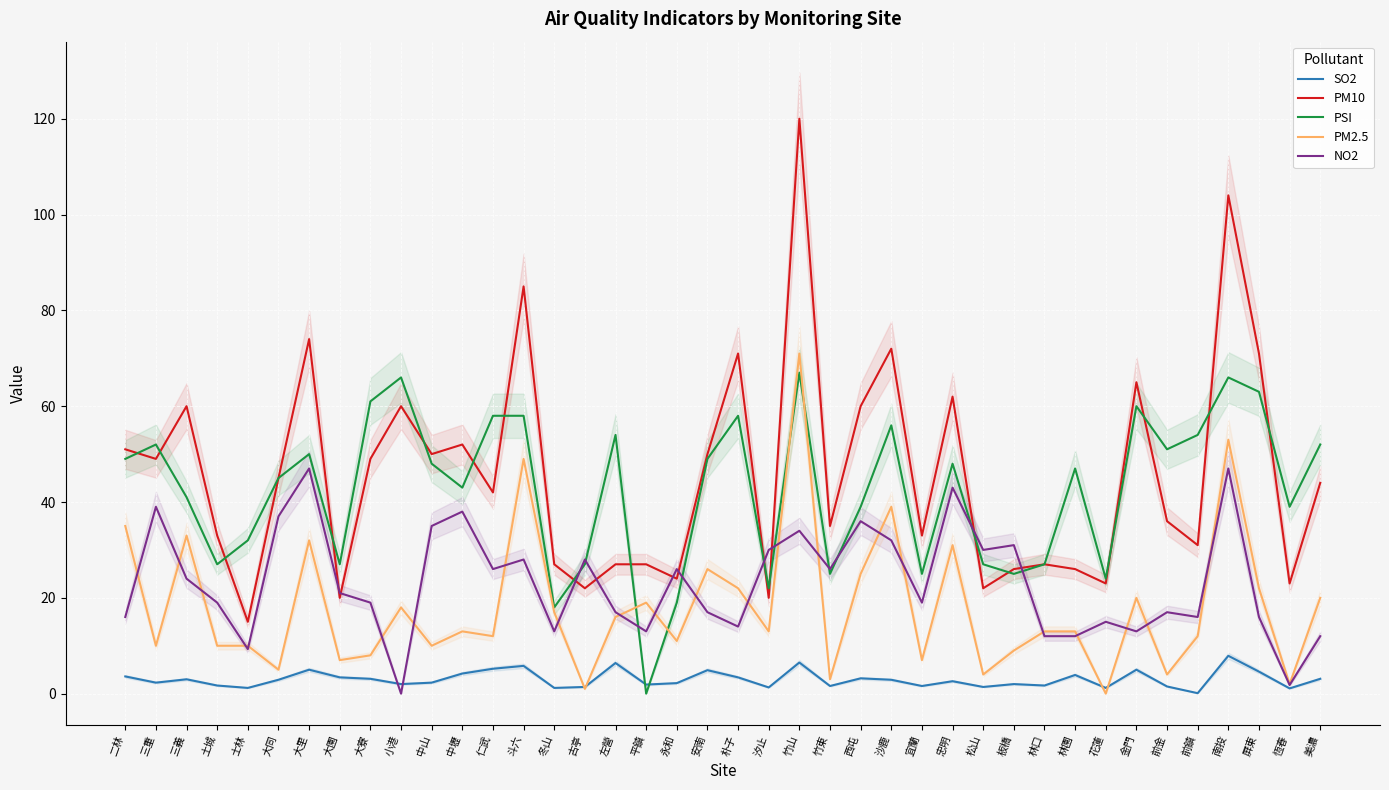

Reading left to right, what are all the values shown in this chart?

SO2: 3.6	2.3	3.0	1.7	1.2	2.9	5.0	3.4	3.1	2.0	2.3	4.2	5.2	5.8	1.2	1.4	6.4	1.9	2.2	4.9	3.4	1.3	6.5	1.6	3.2	2.9	1.6	2.6	1.4	2.0	1.7	3.9	1.2	5.0	1.5	0.1	7.9	4.6	1.1	3.1
PM10: 51.0	49.0	60.0	33.0	15.0	45.0	74.0	20.0	49.0	60.0	50.0	52.0	42.0	85.0	27.0	22.0	27.0	27.0	24.0	50.0	71.0	20.0	120.0	35.0	60.0	72.0	33.0	62.0	22.0	26.0	27.0	26.0	23.0	65.0	36.0	31.0	104.0	71.0	23.0	44.0
PSI: 49.0	52.0	41.0	27.0	32.0	45.0	50.0	27.0	61.0	66.0	48.0	43.0	58.0	58.0	18.0	27.0	54.0	0.0	19.0	49.0	58.0	22.0	67.0	25.0	39.0	56.0	25.0	48.0	27.0	25.0	27.0	47.0	24.0	60.0	51.0	54.0	66.0	63.0	39.0	52.0
PM2.5: 35.0	10.0	33.0	10.0	10.0	5.0	32.0	7.0	8.0	18.0	10.0	13.0	12.0	49.0	17.0	1.0	16.0	19.0	11.0	26.0	22.0	13.0	71.0	3.0	25.0	39.0	7.0	31.0	4.0	9.0	13.0	13.0	0.0	20.0	4.0	12.0	53.0	22.0	2.0	20.0
NO2: 16.0	39.0	24.0	19.0	9.3	37.0	47.0	21.0	19.0	0.0	35.0	38.0	26.0	28.0	13.0	28.0	17.0	13.0	26.0	17.0	14.0	30.0	34.0	26.0	36.0	32.0	19.0	43.0	30.0	31.0	12.0	12.0	15.0	13.0	17.0	16.0	47.0	16.0	1.8	12.0